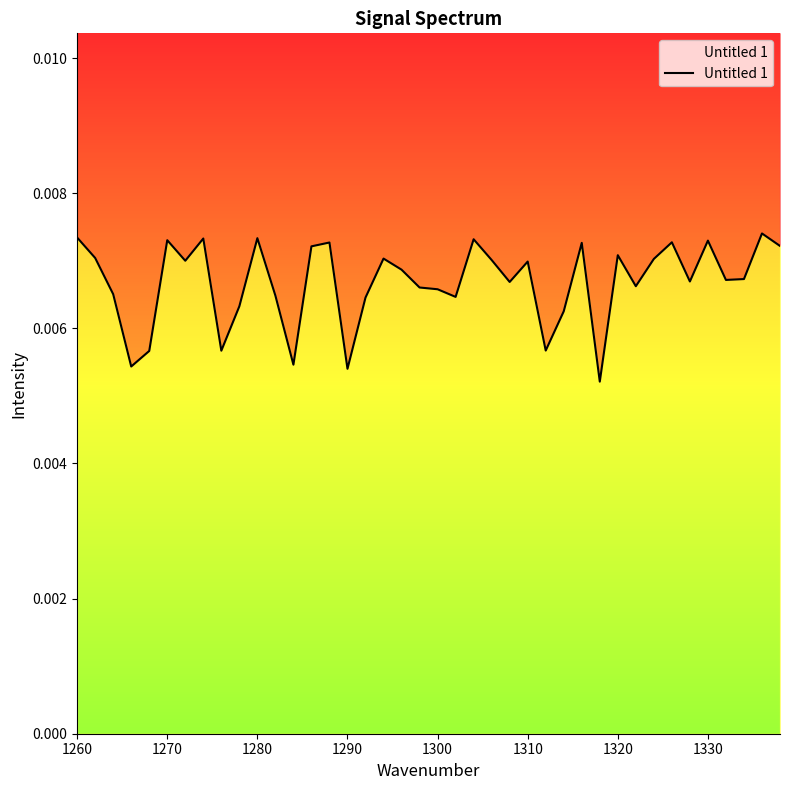

True or false: the data has more than 0 interior local peaks.

True